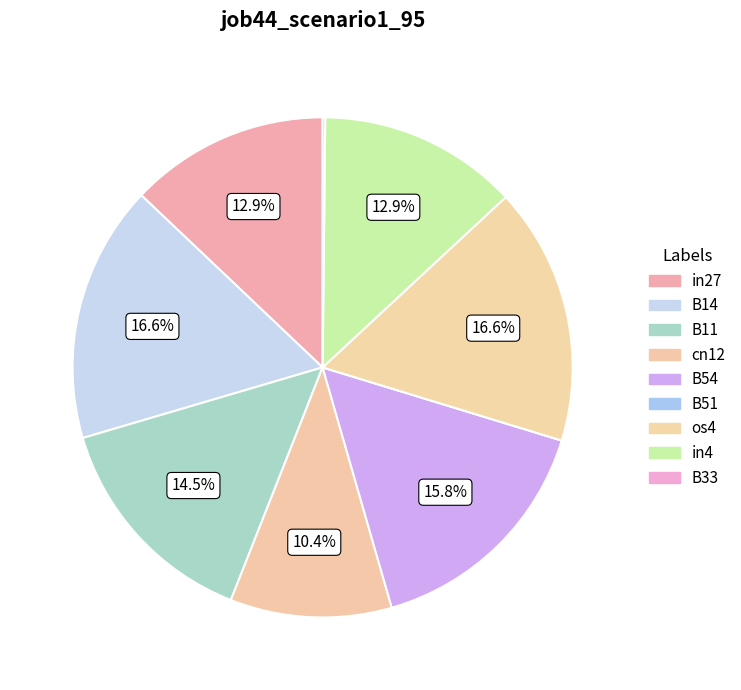

To the nearest percent, what is the combined percentage of in27 and B11?

27%